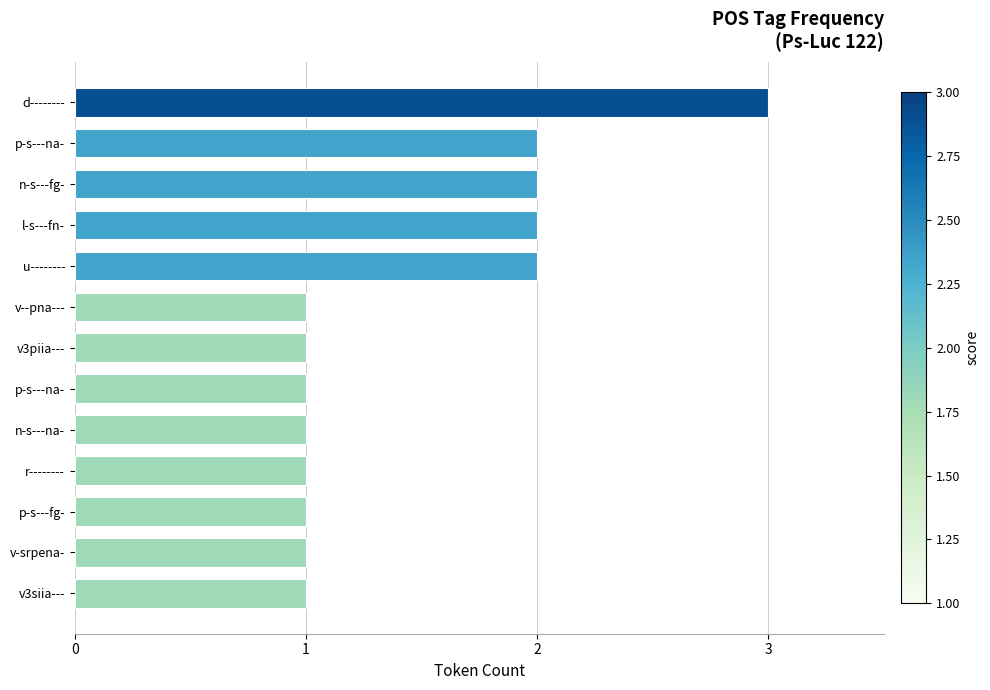

What is the average value?

1